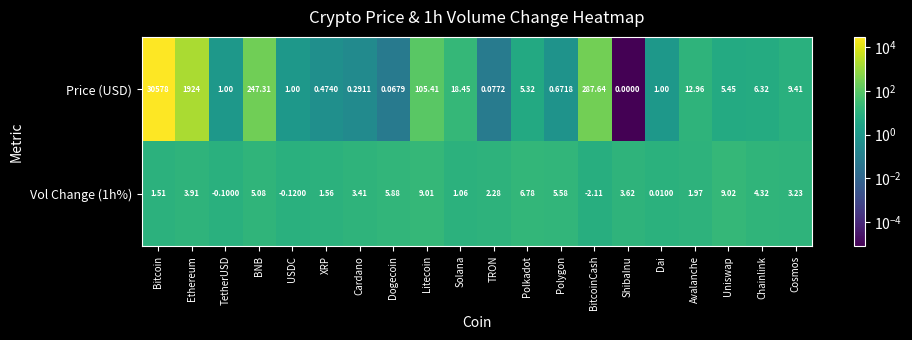

What is the spread (max minus min) of values at Bitcoin?

30576.5